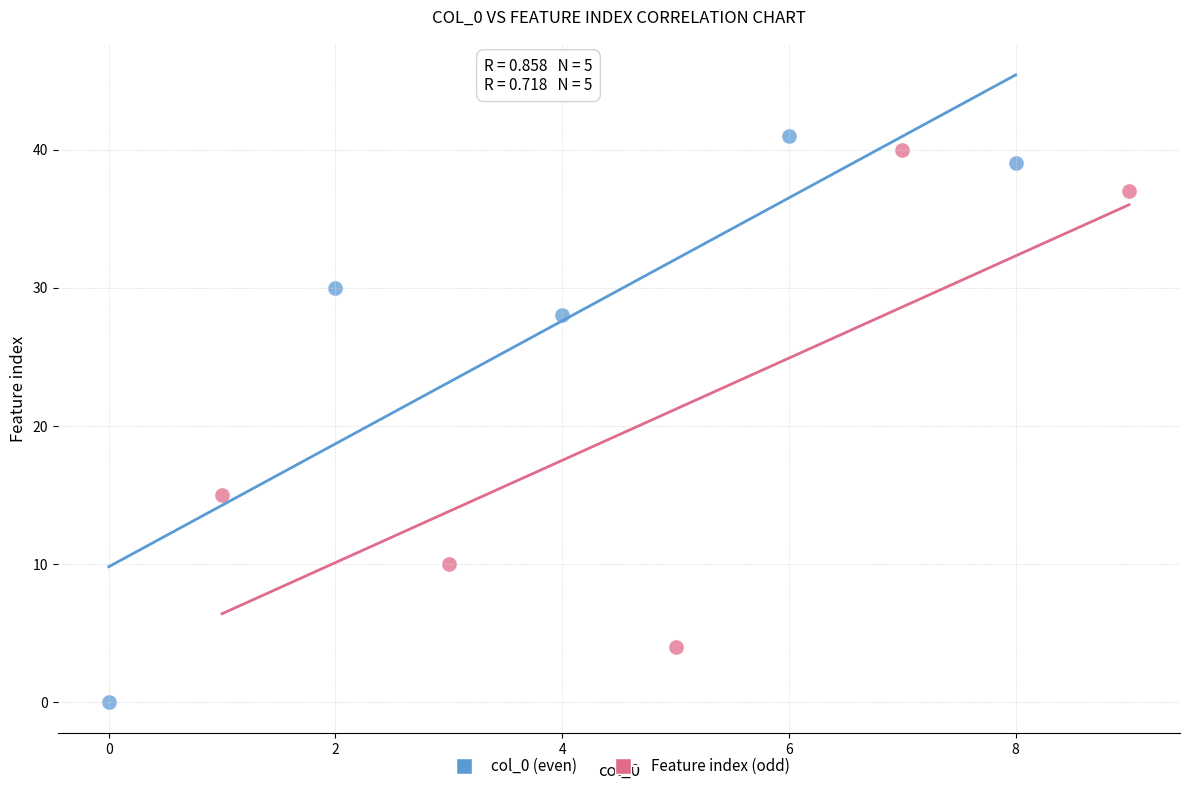

Which series contains the lowest Y value?

col_0 (even)